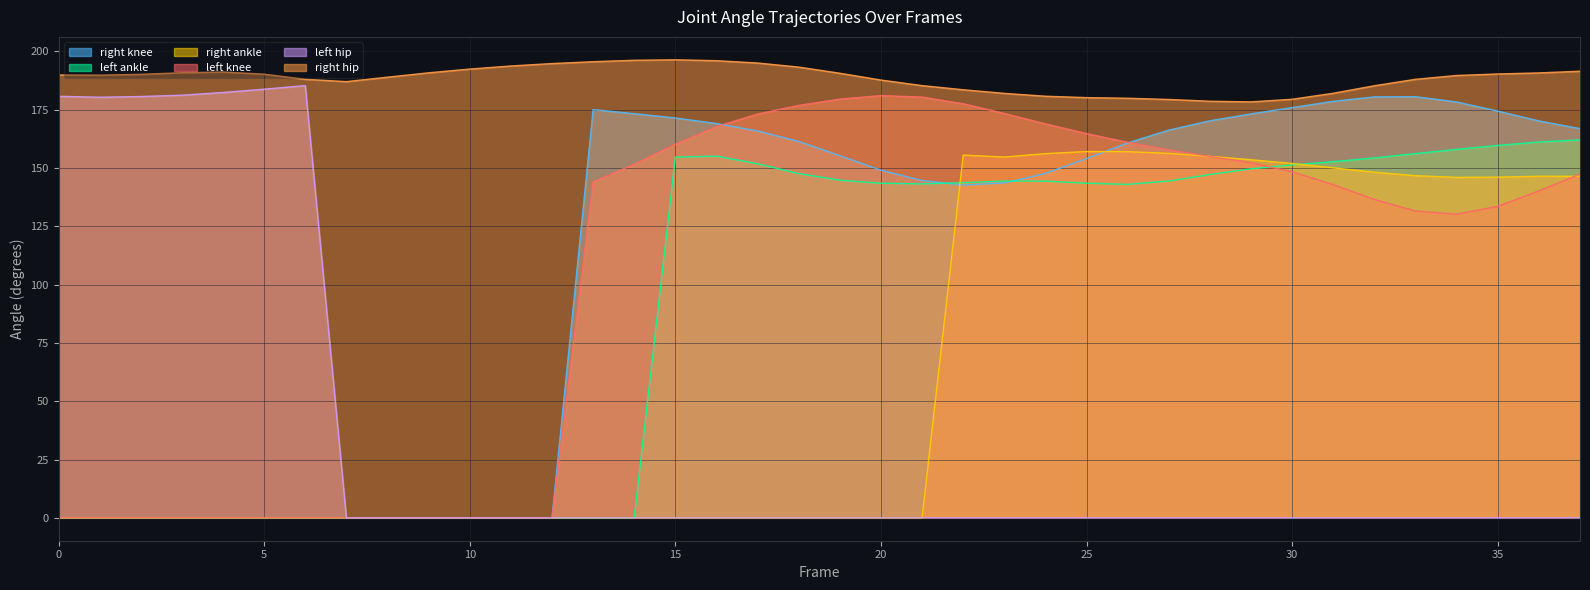

Reading left to right, transcribe all the data shown in this chart.

right knee: 0.0	0.0	0.0	0.0	0.0	0.0	0.0	0.0	0.0	0.0	0.0	0.0	0.0	175.1	173.3	171.5	169.1	165.9	161.4	155.3	149.1	144.7	142.7	143.6	147.7	154.1	160.8	166.3	170.3	173.2	175.9	178.6	180.5	180.6	178.3	174.4	170.2	166.9
left ankle: 0.0	0.0	0.0	0.0	0.0	0.0	0.0	0.0	0.0	0.0	0.0	0.0	0.0	0.0	0.0	154.7	155.1	151.8	147.6	144.8	143.5	143.2	143.7	144.4	144.4	143.5	143.0	144.4	147.2	149.7	151.3	152.7	154.3	156.2	158.0	159.7	161.2	162.1
right ankle: 0.0	0.0	0.0	0.0	0.0	0.0	0.0	0.0	0.0	0.0	0.0	0.0	0.0	0.0	0.0	0.0	0.0	0.0	0.0	0.0	0.0	0.0	155.6	154.7	156.2	157.1	157.0	156.3	155.0	153.6	152.0	150.1	148.2	146.7	146.0	146.1	146.5	146.4
left knee: 0.0	0.0	0.0	0.0	0.0	0.0	0.0	0.0	0.0	0.0	0.0	0.0	0.0	144.1	151.7	160.2	167.8	173.2	176.9	179.6	181.1	180.4	177.6	173.4	169.0	164.8	161.1	157.8	155.0	152.2	148.4	142.9	136.5	131.6	130.2	133.6	140.2	147.4
left hip: 180.8	180.4	180.7	181.2	182.4	183.8	185.3	0.0	0.0	0.0	0.0	0.0	0.0	0.0	0.0	0.0	0.0	0.0	0.0	0.0	0.0	0.0	0.0	0.0	0.0	0.0	0.0	0.0	0.0	0.0	0.0	0.0	0.0	0.0	0.0	0.0	0.0	0.0
right hip: 189.9	189.8	190.2	190.9	191.2	190.3	188.1	187.1	189.0	190.8	192.4	193.8	194.8	195.6	196.2	196.4	196.0	195.0	193.3	190.7	187.7	185.4	183.6	182.0	180.8	180.2	179.9	179.4	178.6	178.4	179.5	182.1	185.3	188.1	189.7	190.3	190.8	191.5